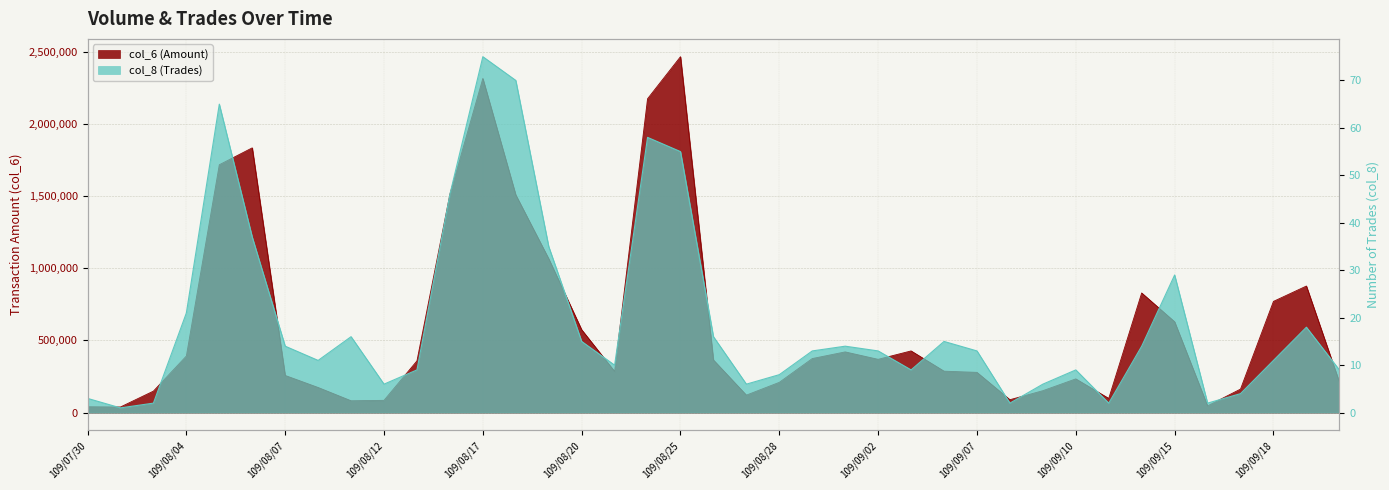

Which label corresponds to the largest value in the chart?

109/08/25